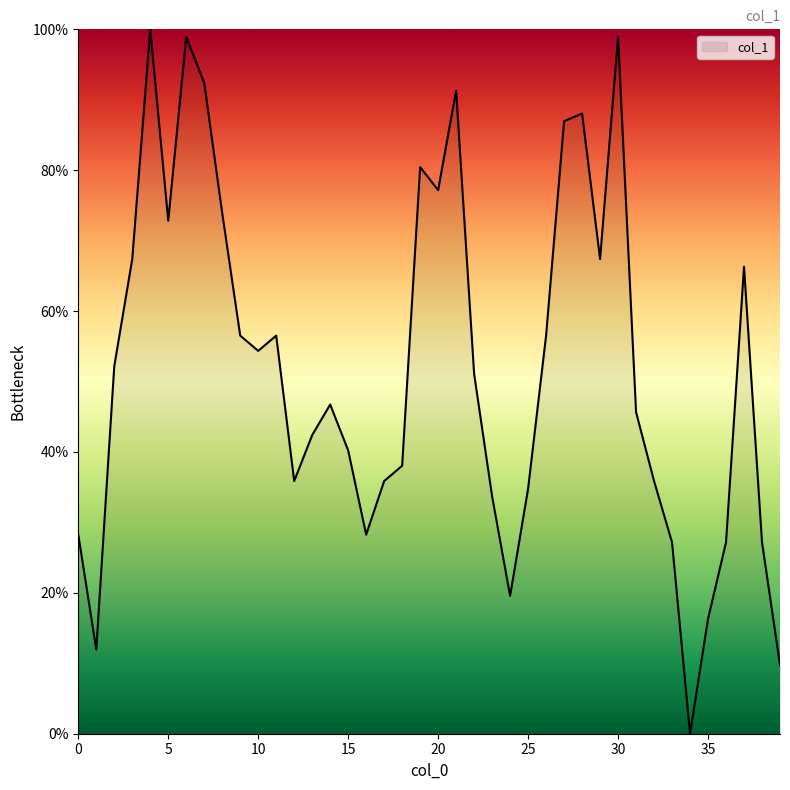

What is the difference between the maximum and minimum values?

100.0